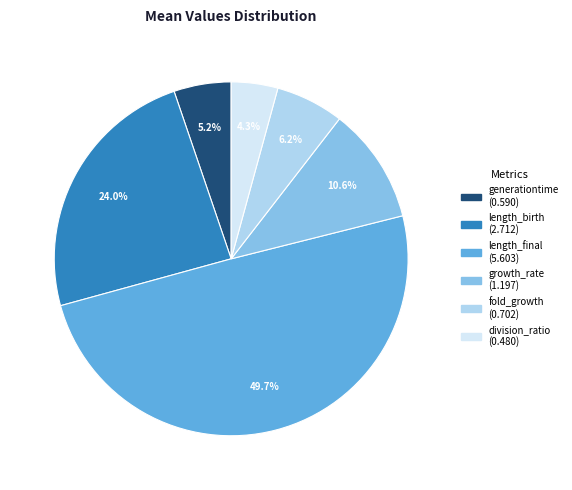

What is the smallest slice in the pie chart?

division_ratio